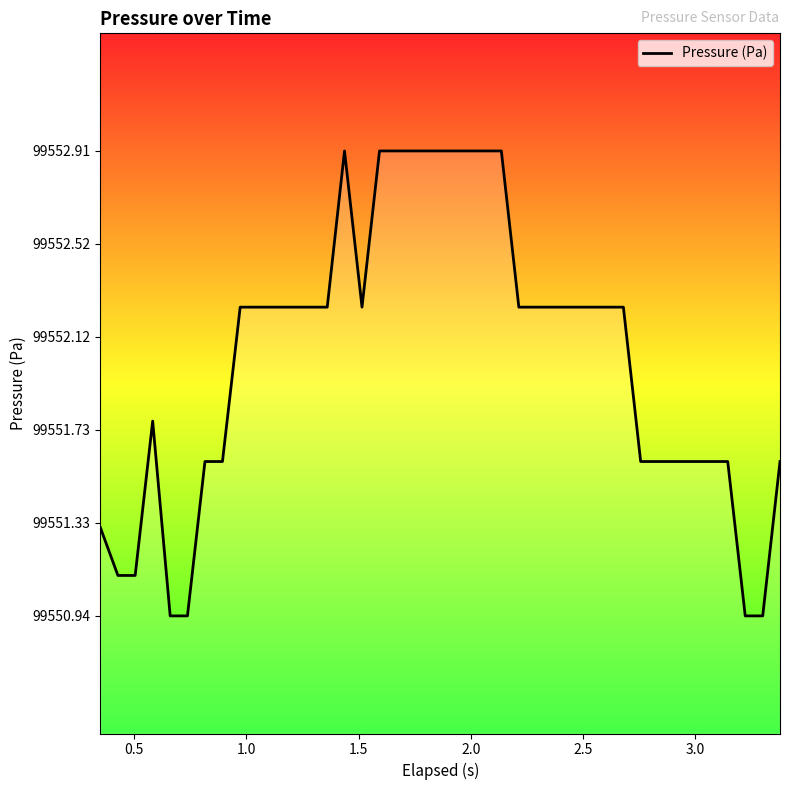

What is the maximum value shown in the chart?

99552.9